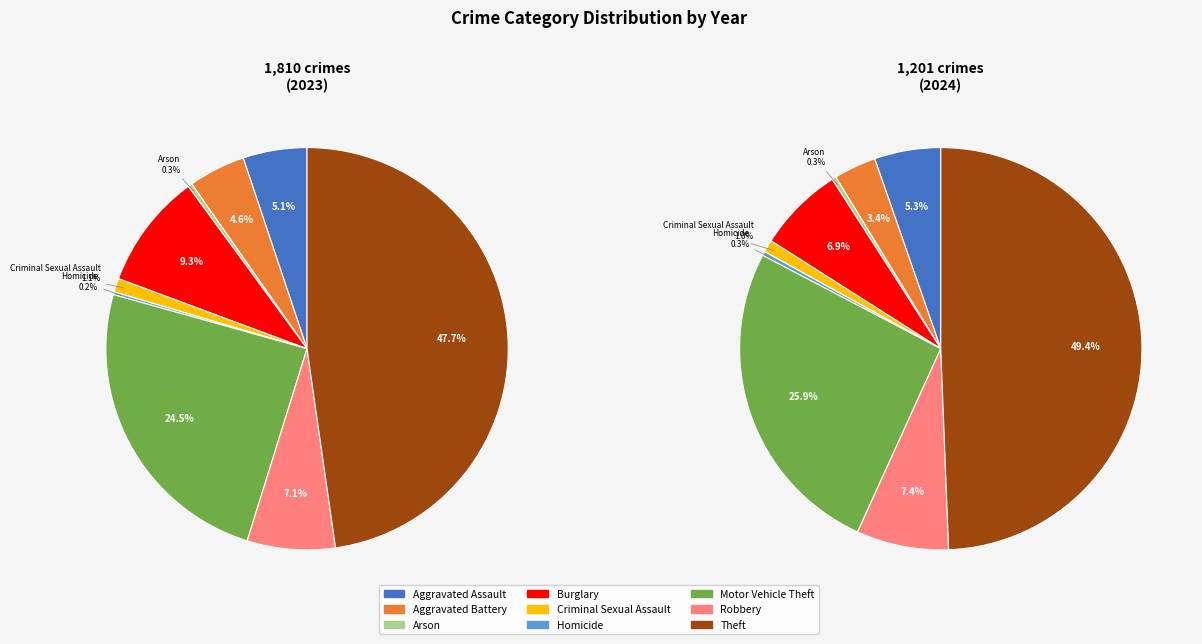

Combined, do values_2023 and 6 account for over 50%?

No